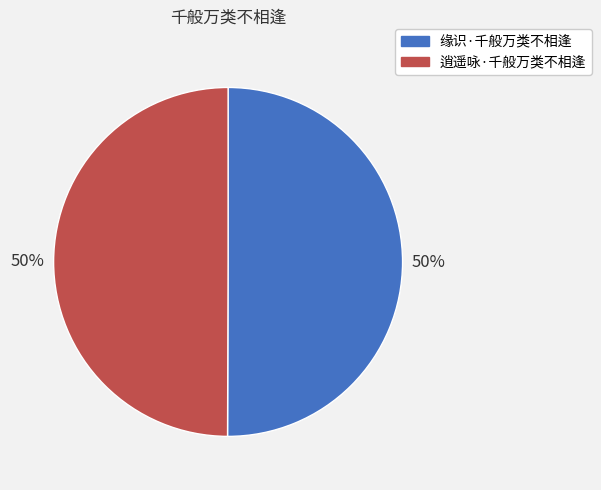

What is the ratio of the value at 逍遥咏·千般万类不相逢 to the value at 缘识·千般万类不相逢?

1.0